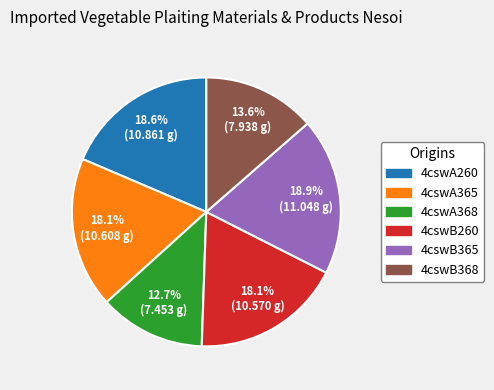

The 4cswB368 slice represents 14% of the pie. True or false?

True